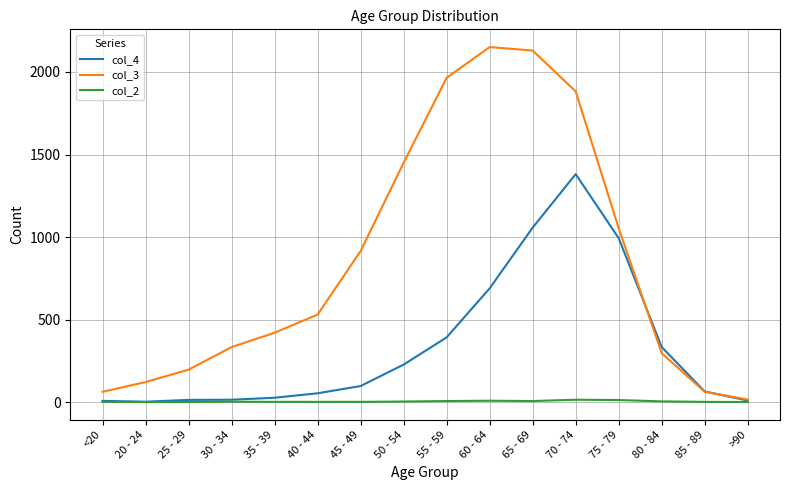

Is it true that col_2 equals 1 at 85 - 89?

True